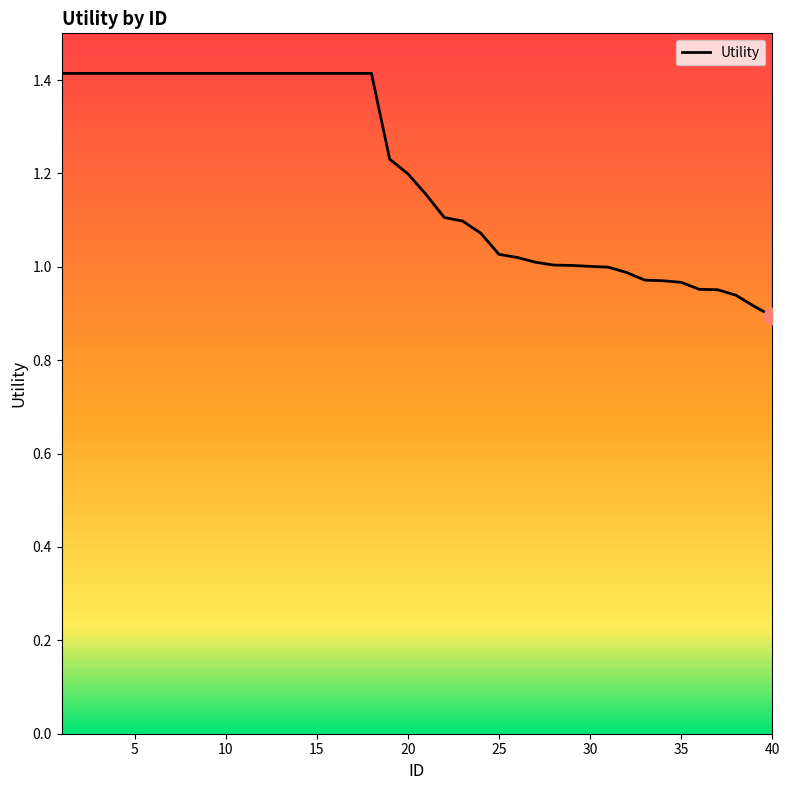

What is the greatest value displayed?

1.4